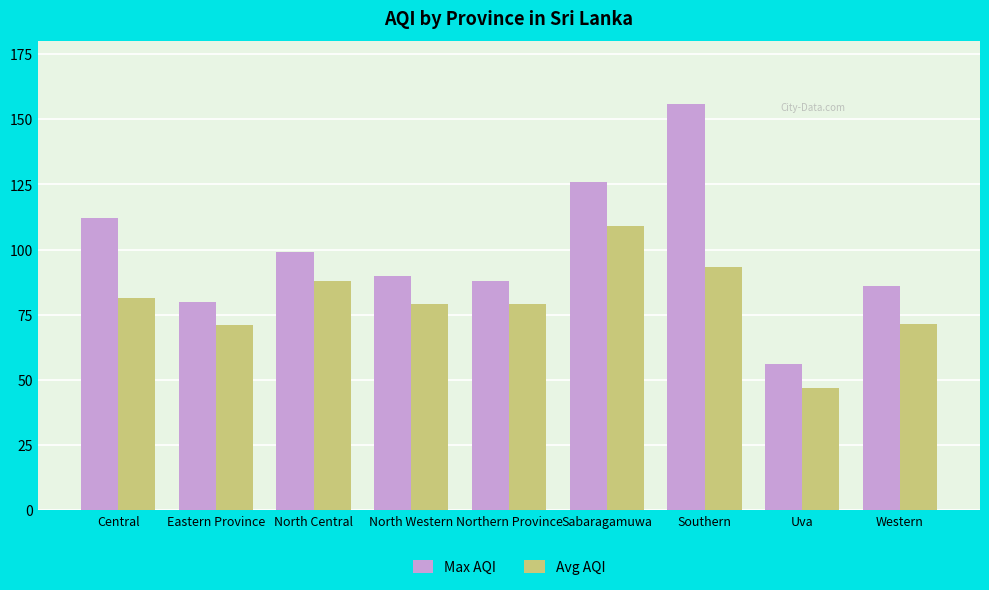

What is the difference between the maximum and second lowest values in the Avg AQI series?

38.0